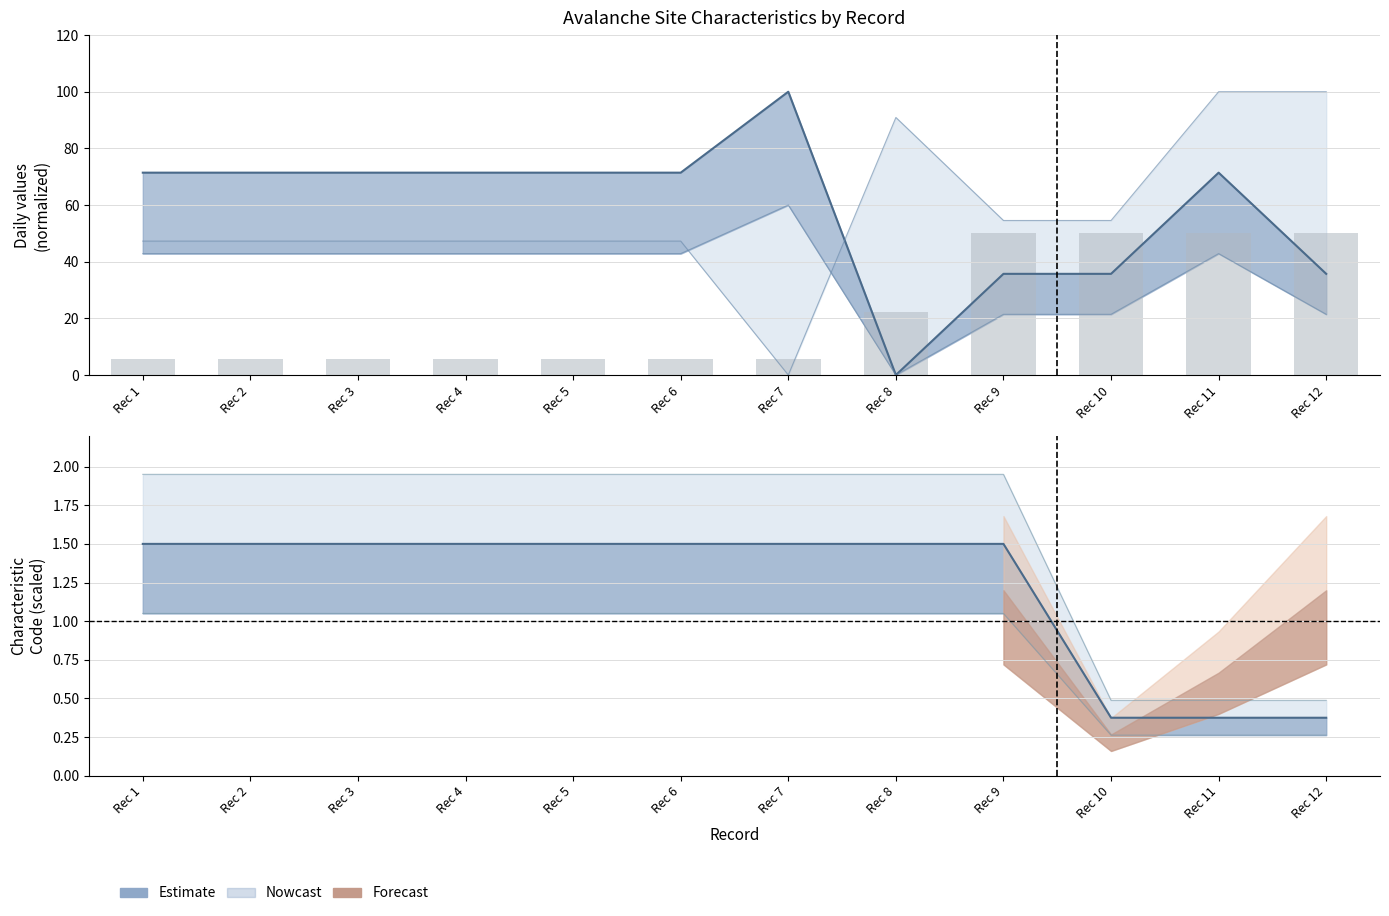

Reading right to left, transcribe all the data shown in this chart.

50.0	50.0	50.0	50.0	22.2	5.6	5.6	5.6	5.6	5.6	5.6	5.6